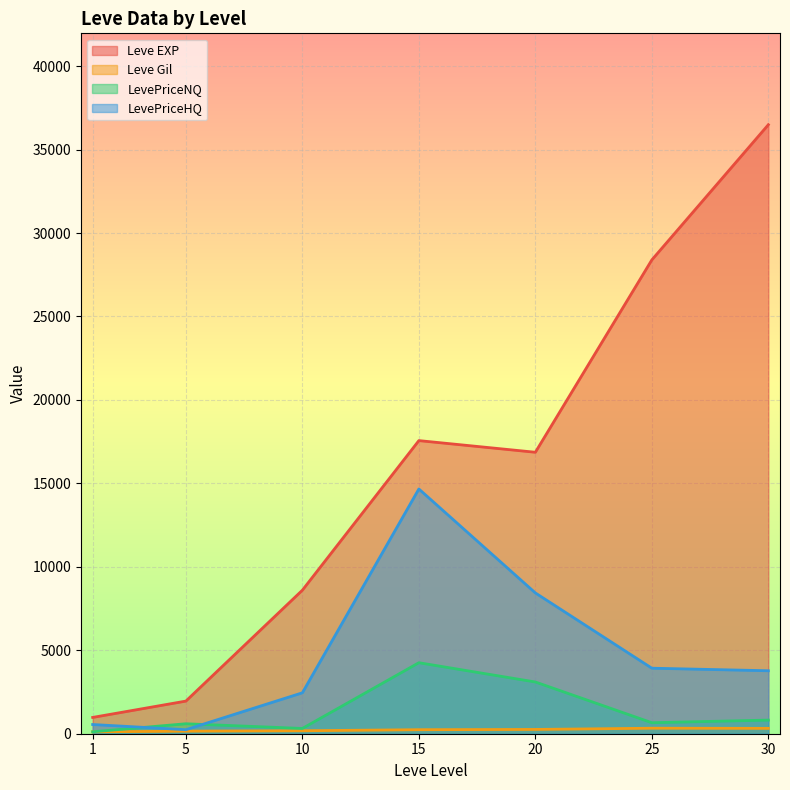

Which series has the widest spread of values?

Leve EXP